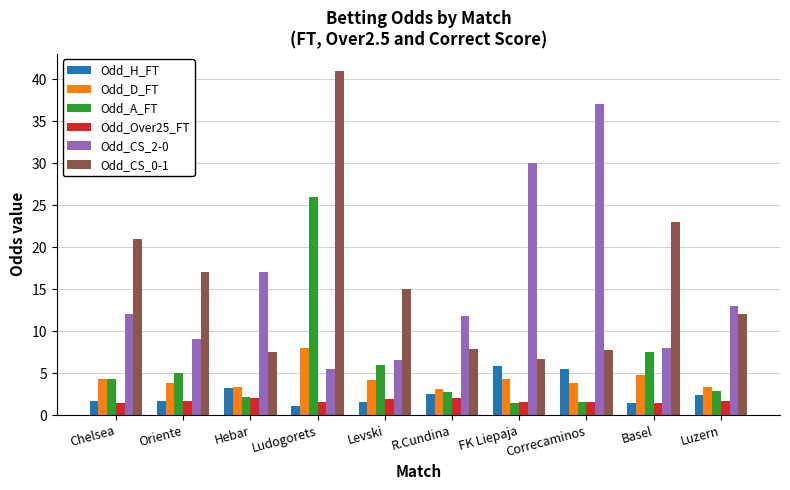

What is the maximum value shown in the chart?

41.0